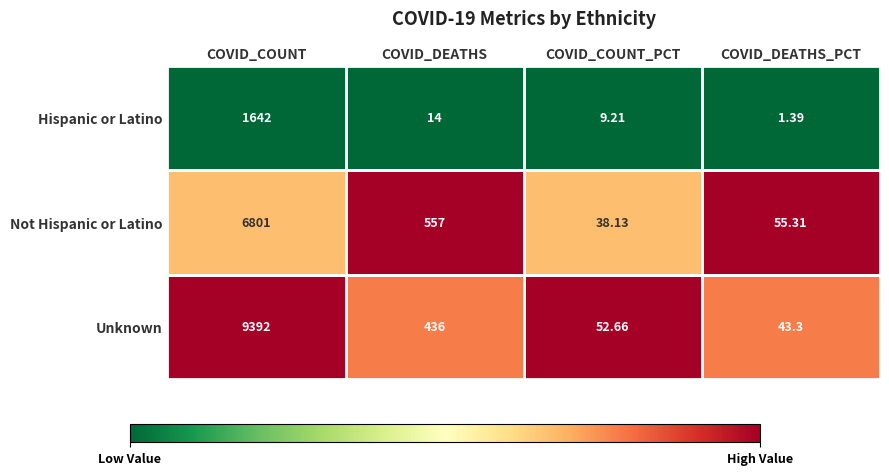

At which label does Hispanic or Latino reach its minimum?

COVID_DEATHS_PCT